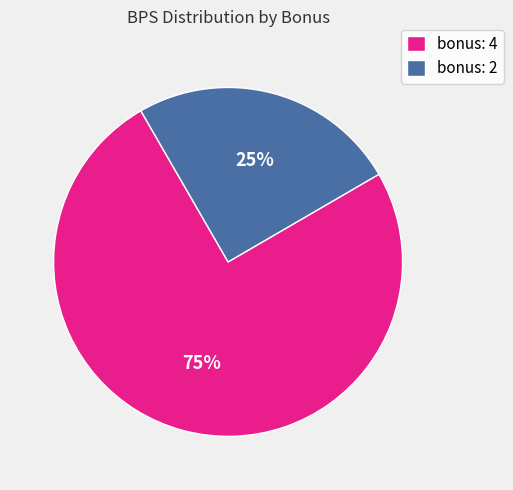

To the nearest percent, what is the average slice percentage?

50%